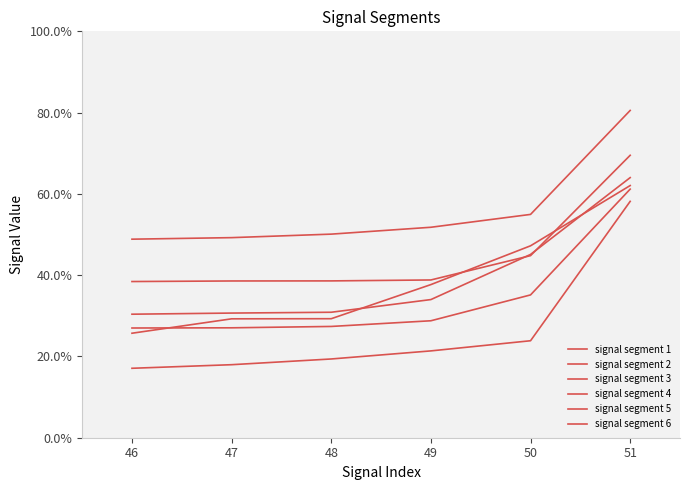

At 51, list the series in order from largest to smallest.

signal segment 2, signal segment 5, signal segment 4, signal segment 6, signal segment 3, signal segment 1